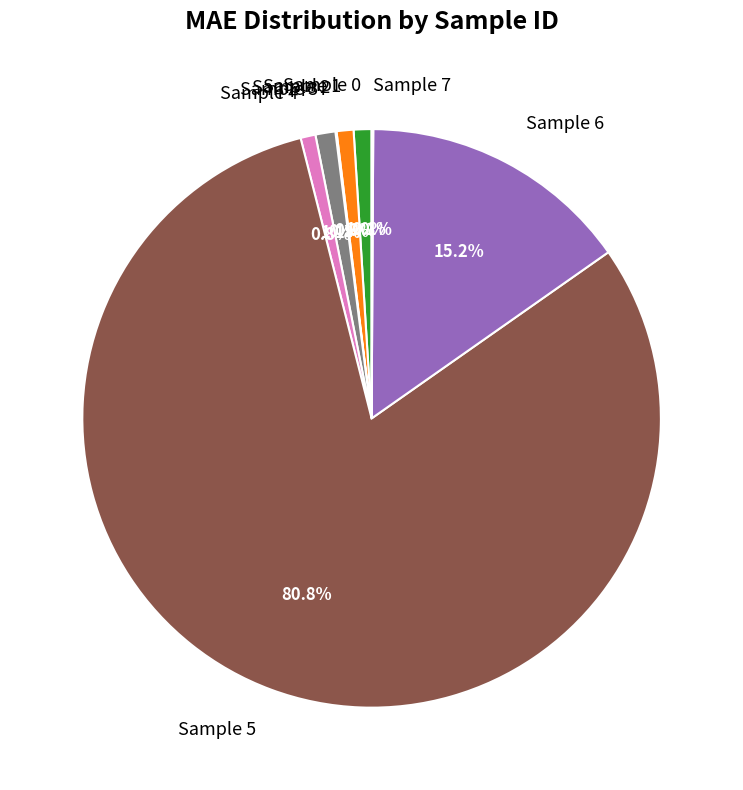

Combined, what portion of the pie is Sample 6 and Sample 0?

16.2%